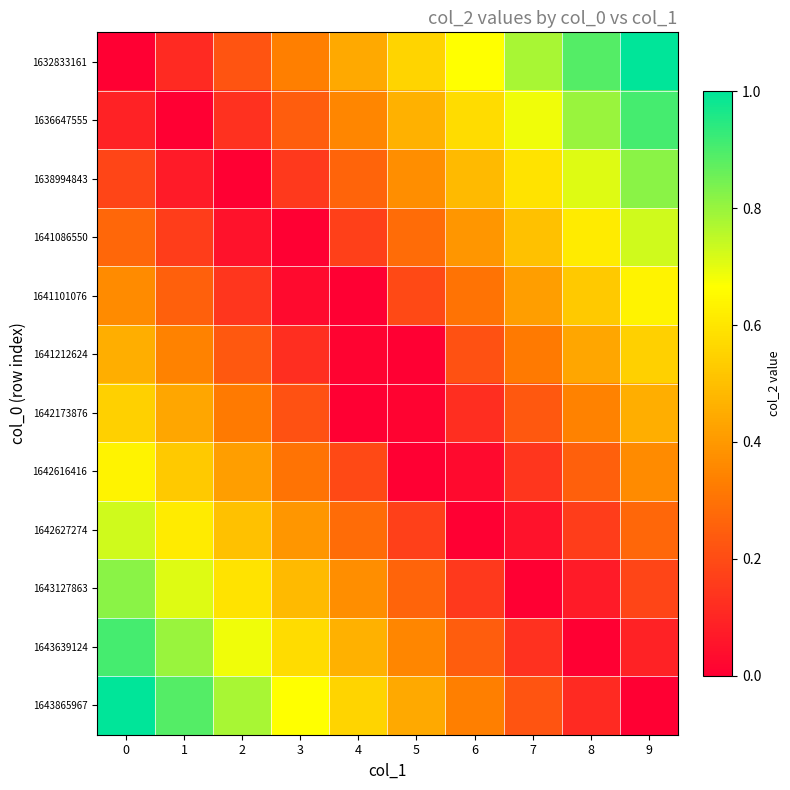

At which category does the chart reach its peak across all series?

9